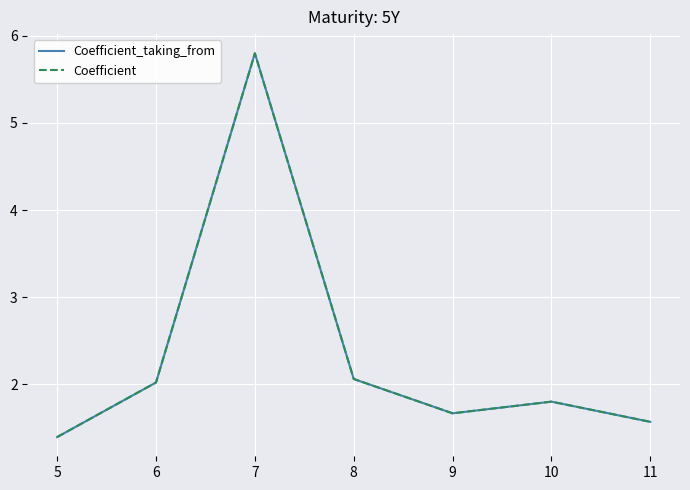

Rank the series by their maximum value, from highest to lowest.

Coefficient_taking_from, Coefficient